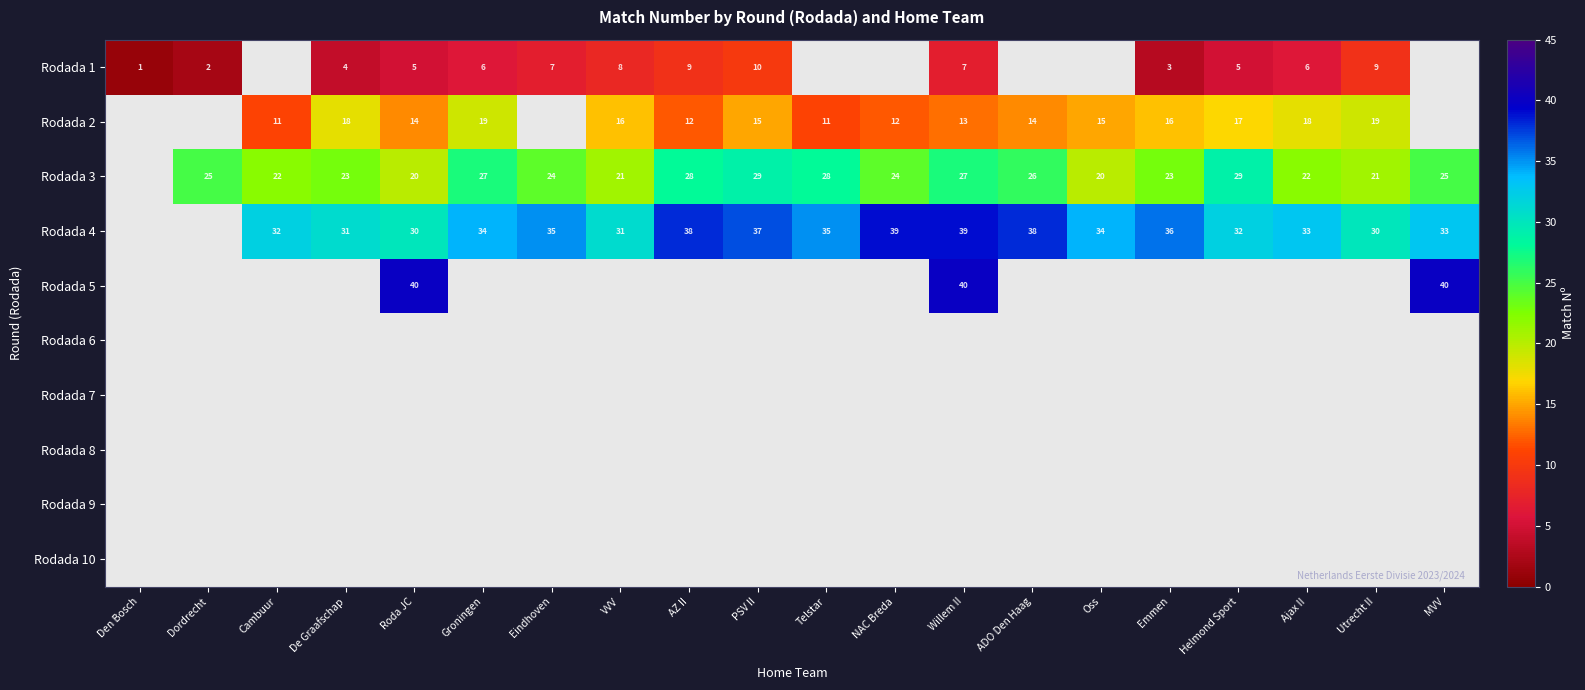

The Rodada 1 series shows 10 at Ajax II. True or false?

False